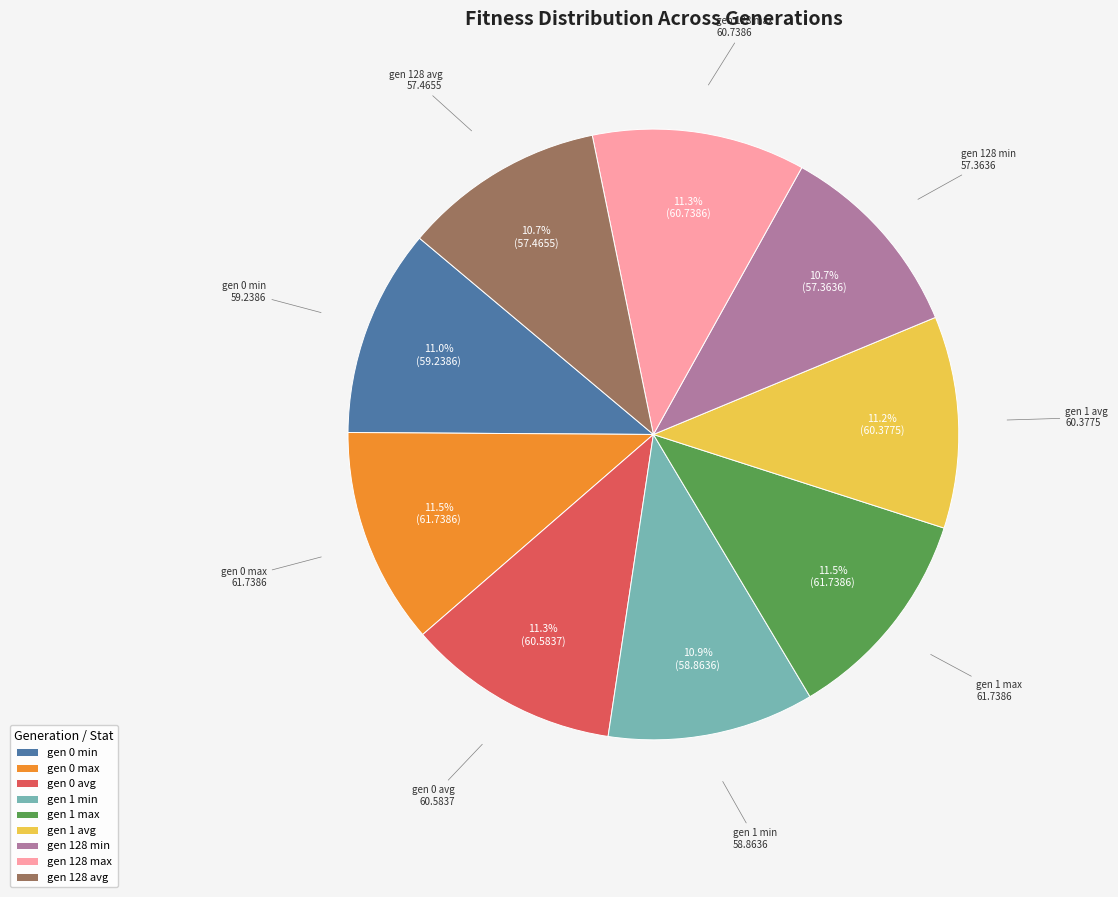

To the nearest percent, what is the difference between the largest and smallest slice percentages?

1%